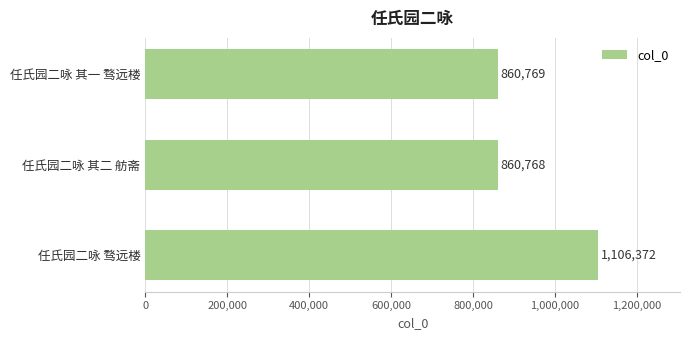

Is it true that the value at 任氏园二咏 骛远楼 is 740025?

False